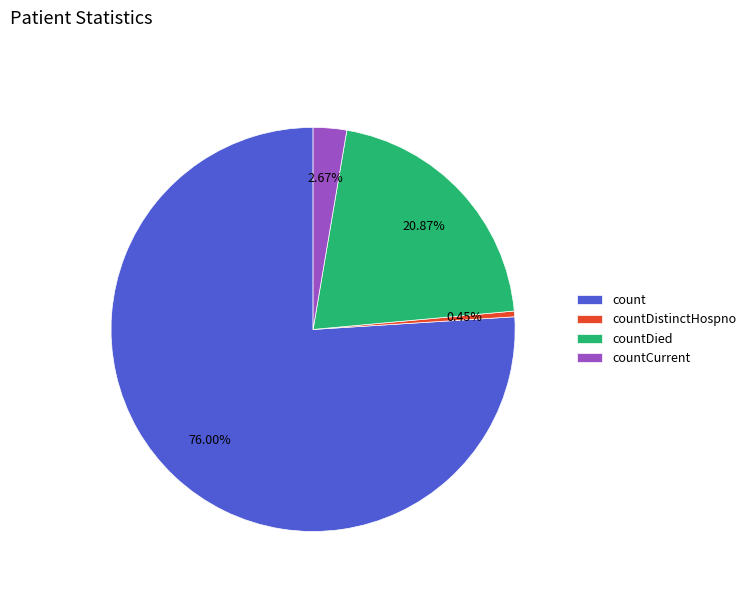

Which category has the biggest portion of the pie?

count